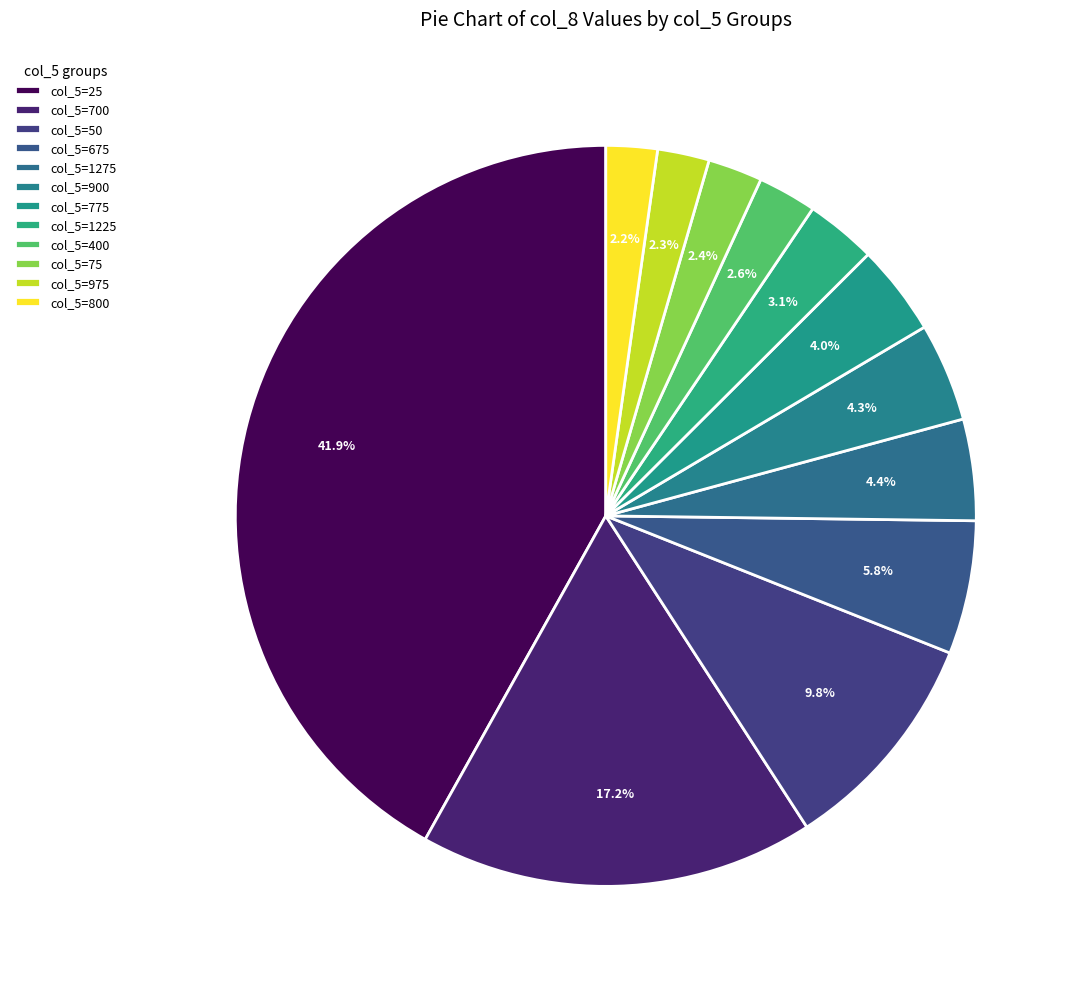

How many segments does this pie chart have?

12